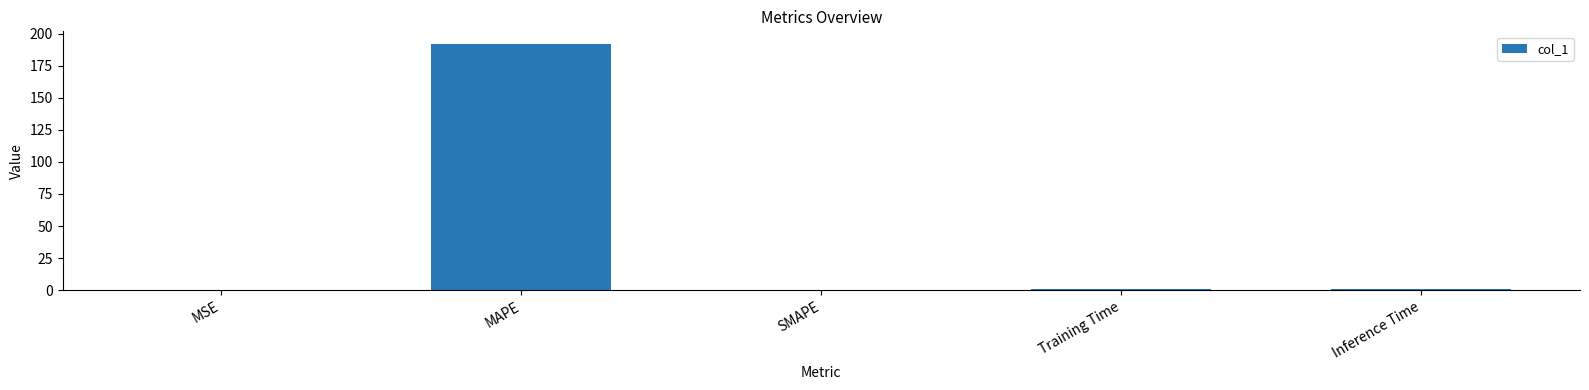

What is the sum of all values?

194.4